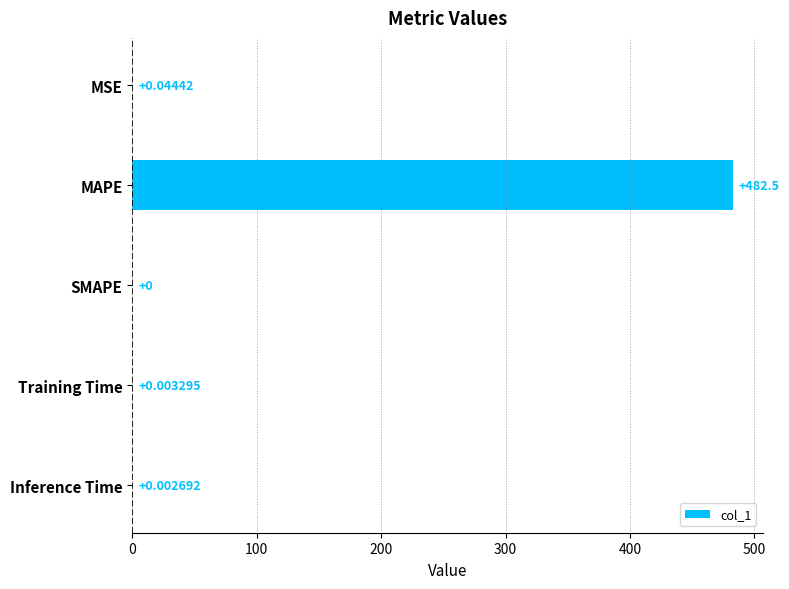

Where is the data nearest to the value 241?

MSE